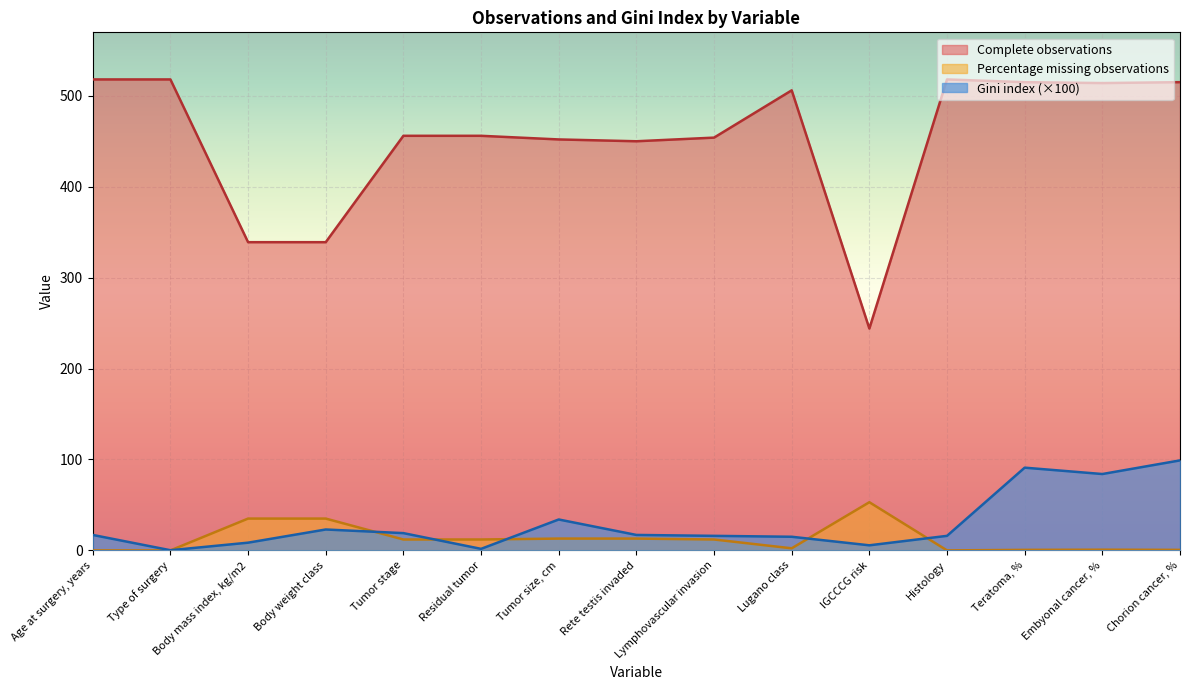

What is the difference between the Complete observations values at Teratoma, % and Type of surgery?

3.0